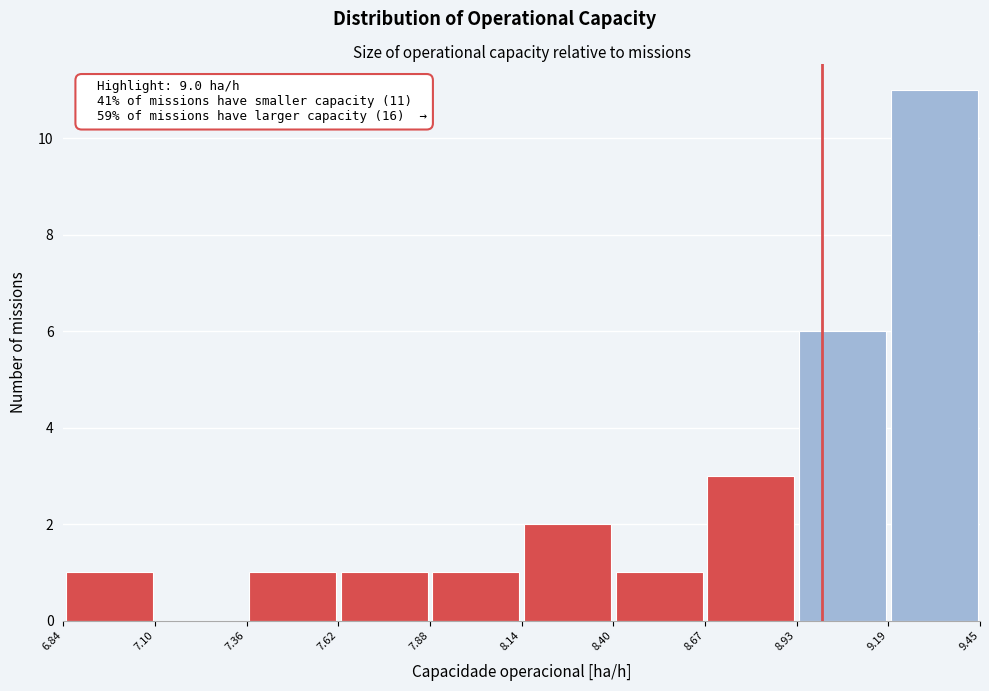

Over which range of the x-axis is the bar tallest?

9.19 to 9.45